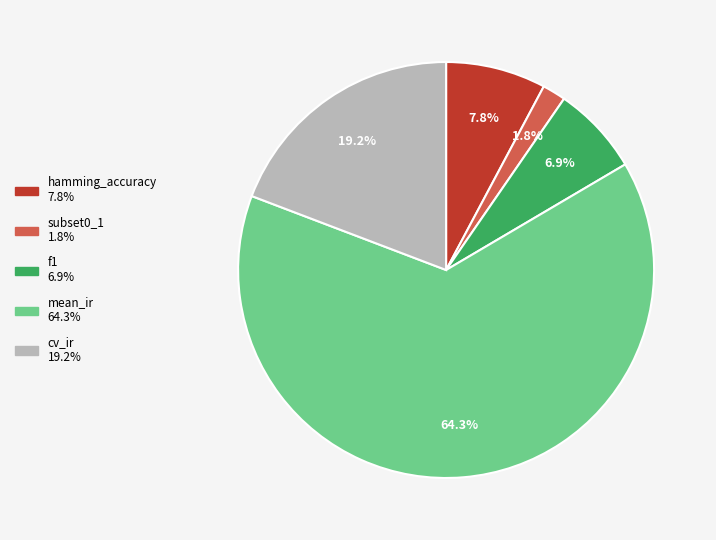

Count the number of slices in the pie.

5